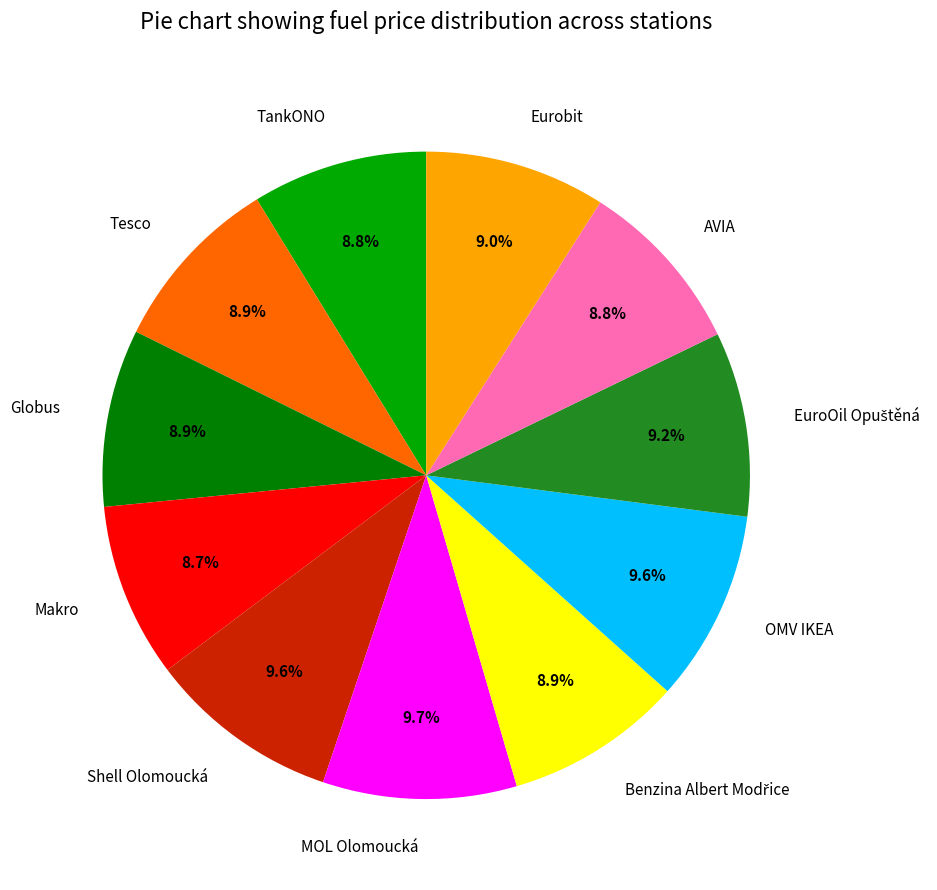

Between MOL Olomoucká and Globus, which is larger?

MOL Olomoucká